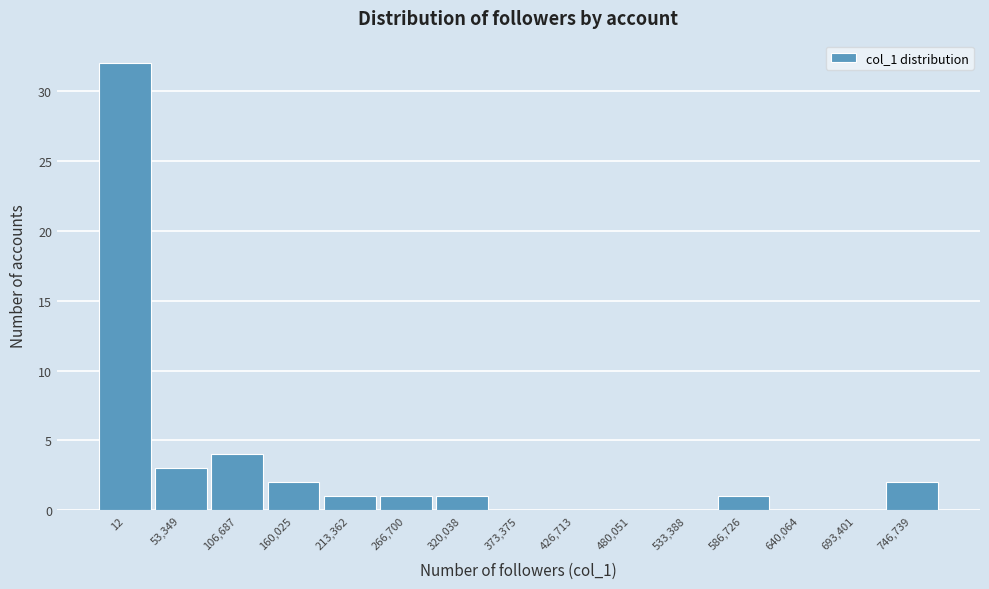

Reading left to right, transcribe all the data shown in this chart.

12=32	53,349=3	106,687=4	160,025=2	213,362=1	266,700=1	320,038=1	373,375=0	426,713=0	480,051=0	533,388=0	586,726=1	640,064=0	693,401=0	746,739=2